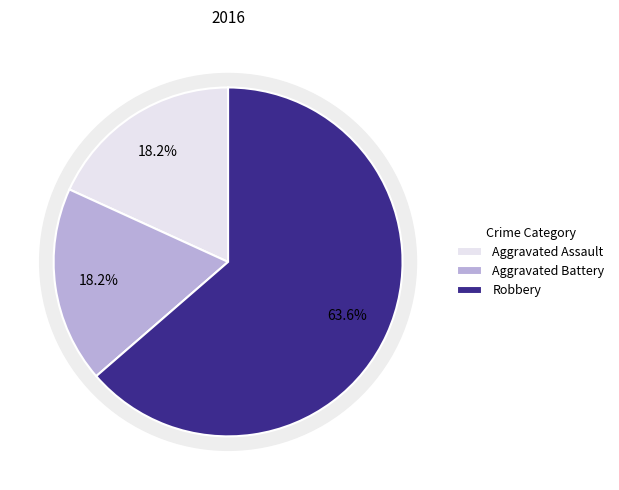

True or false: Aggravated Battery accounts for 4% of the total.

False